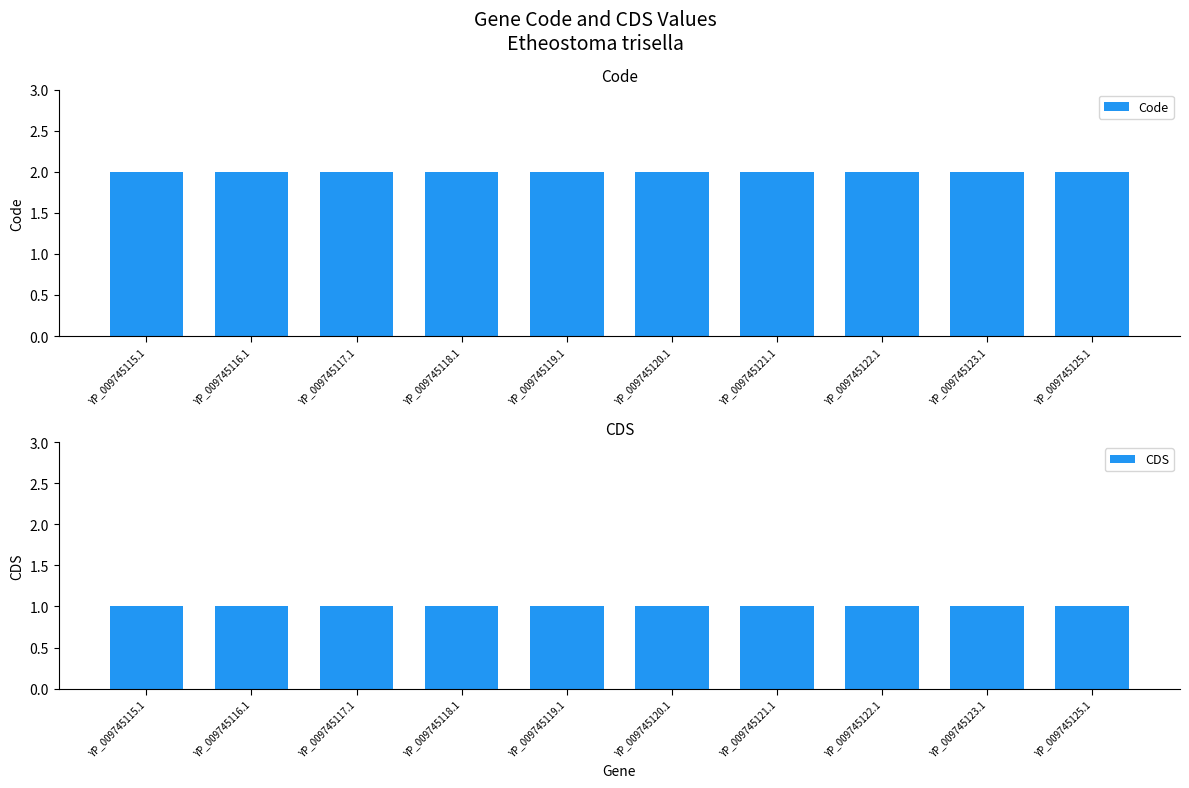

List the series in order of their peak value, highest first.

Code, CDS